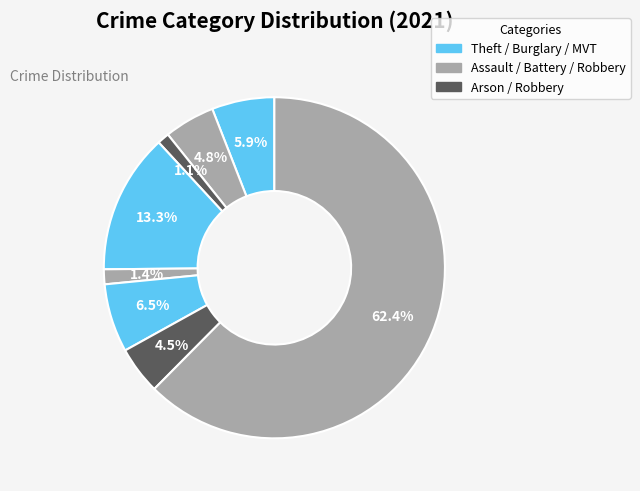

Count the number of slices in the pie.

8